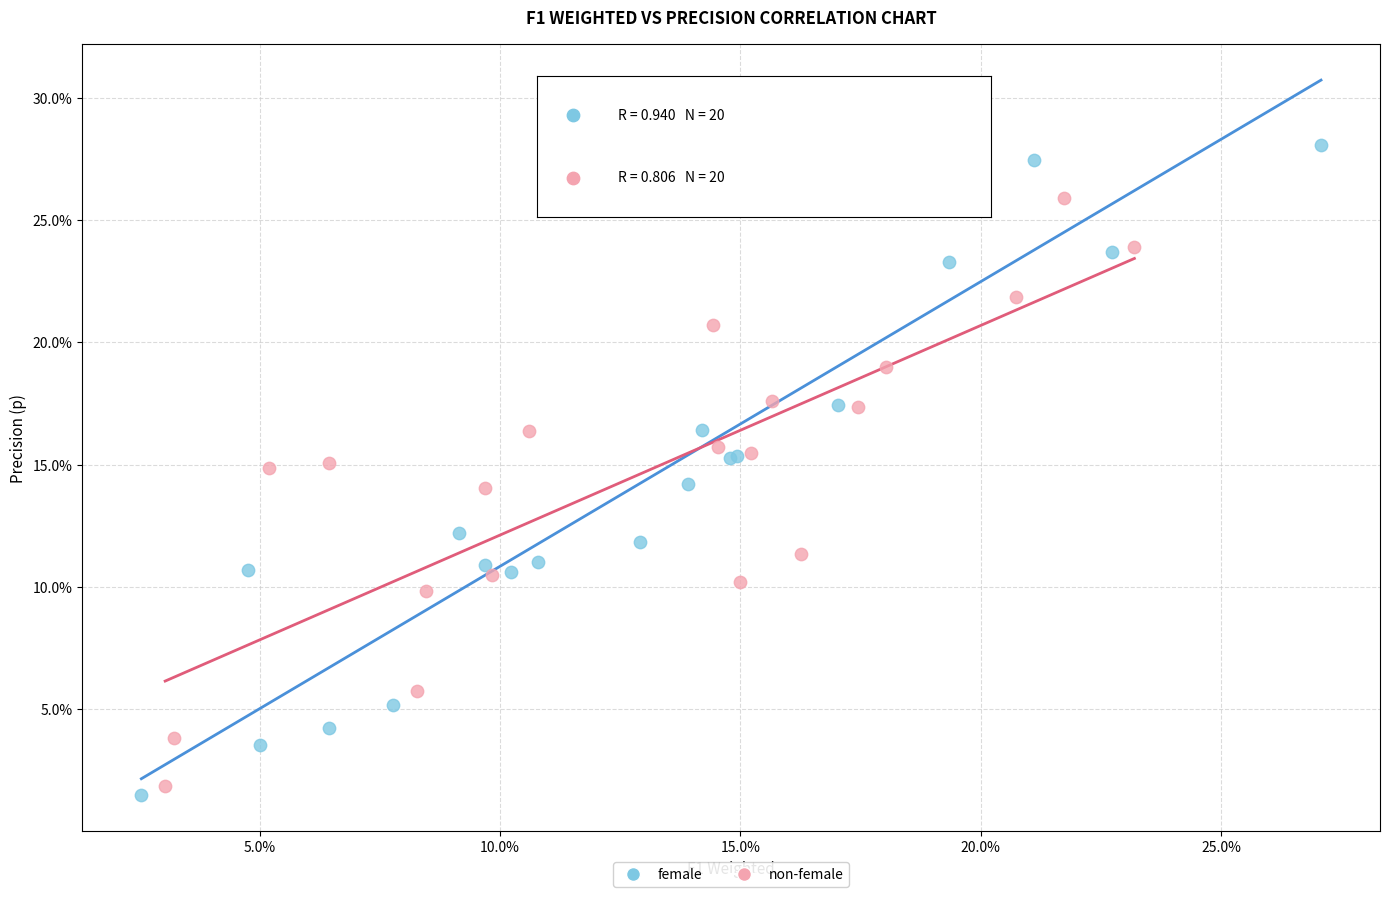

Which series has the widest spread of Y values?

female